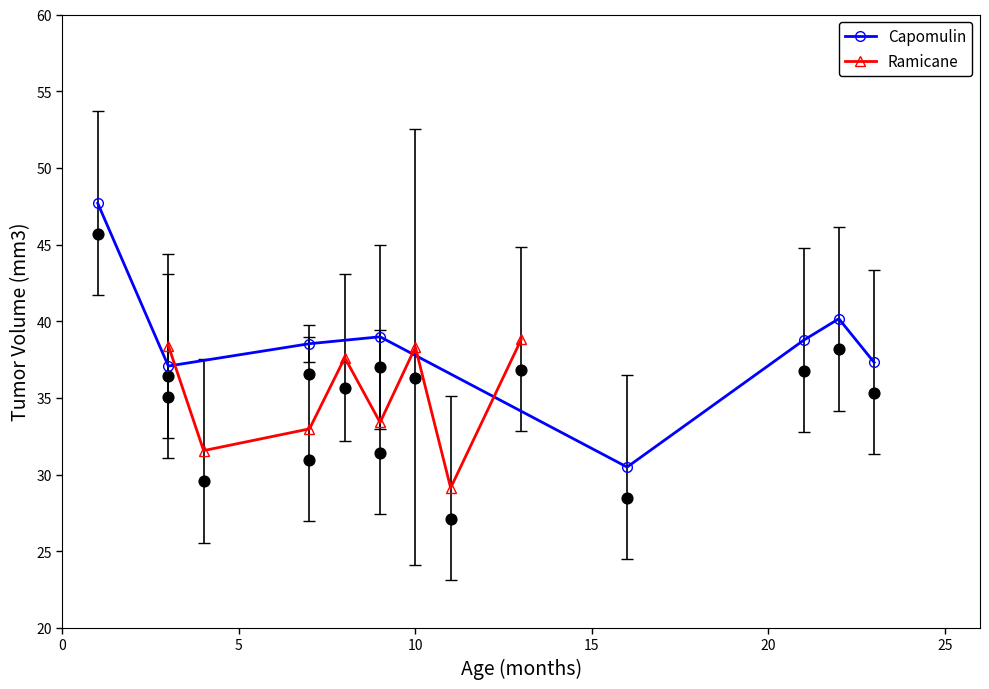

Which series has the largest total across all categories?

Capomulin